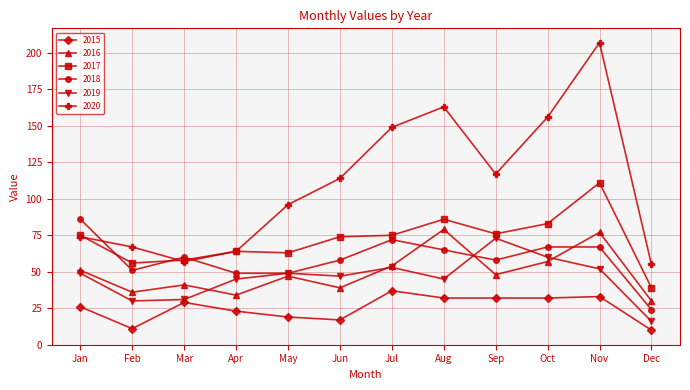

How many data points does each series have?

12